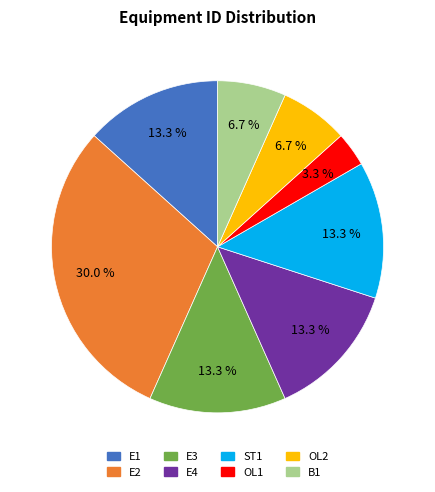

Which slice is the largest?

E2